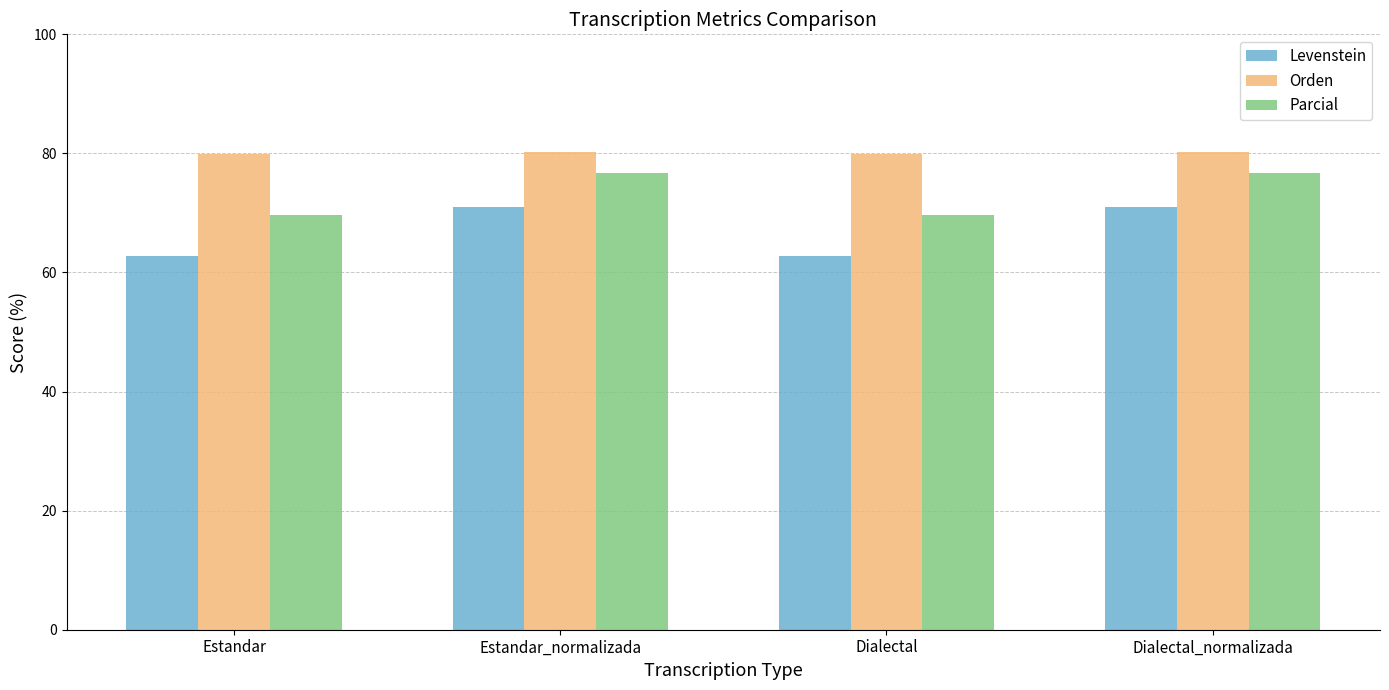

The Parcial series shows 90.9 at Estandar. True or false?

False